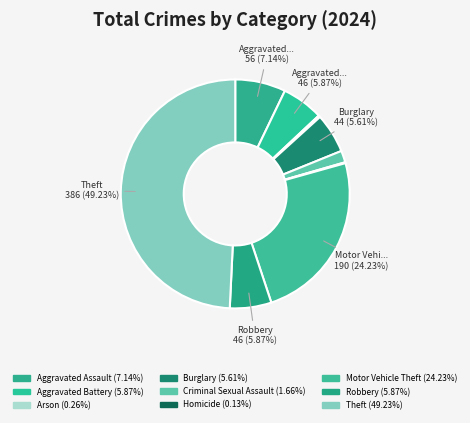

Is it true that Burglary is 6% of the pie?

True